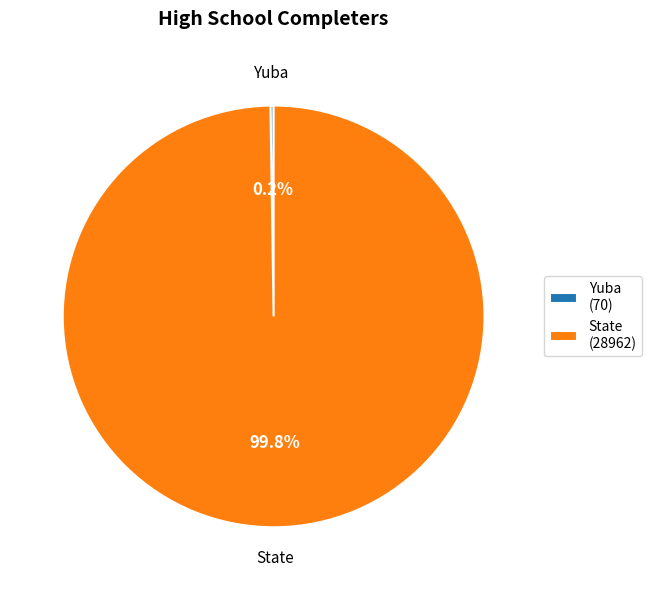

To the nearest percent, what is the difference between the largest and smallest slice percentages?

100%